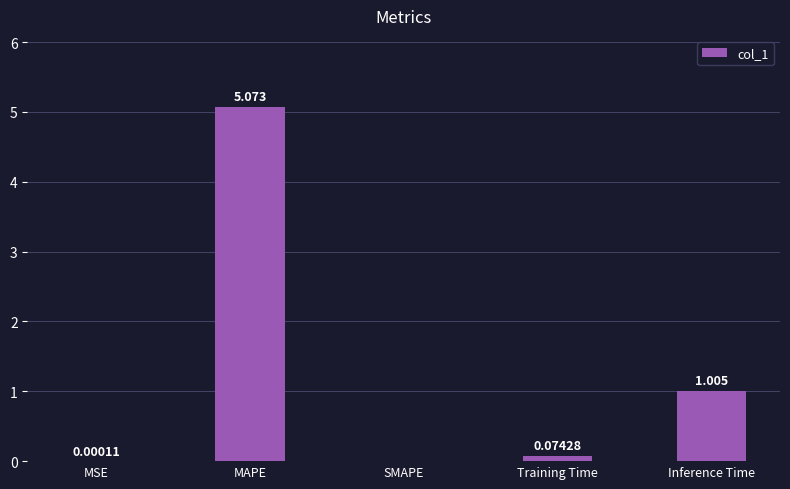

Between SMAPE and Inference Time, which is larger?

Inference Time